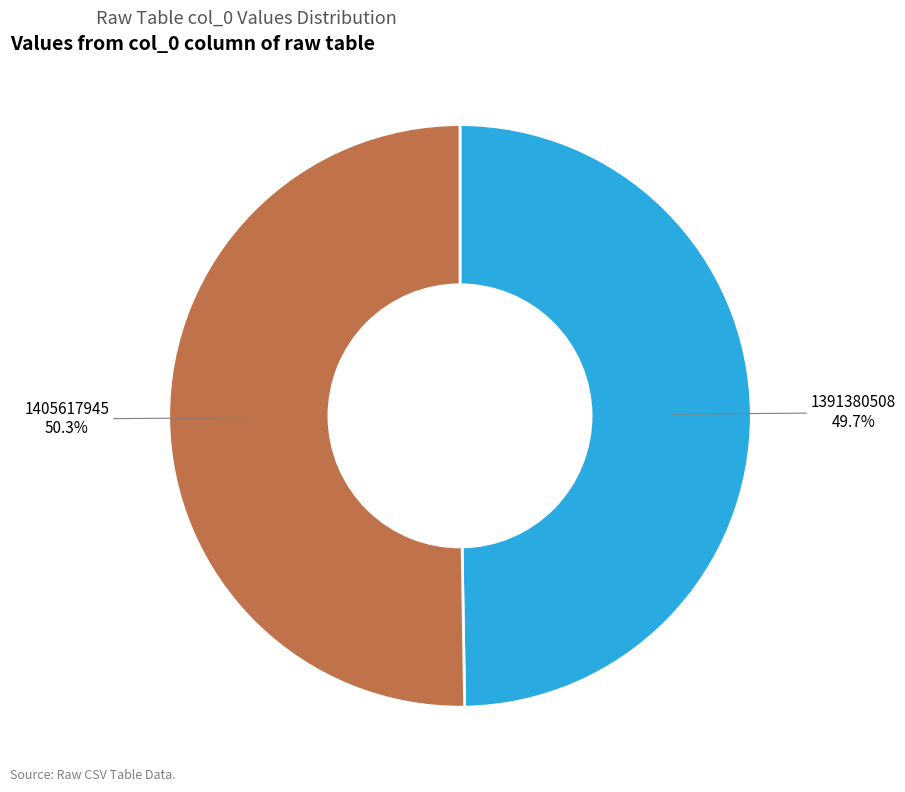

What is the total percentage of 1405617945 and 1391380508?

100.0%